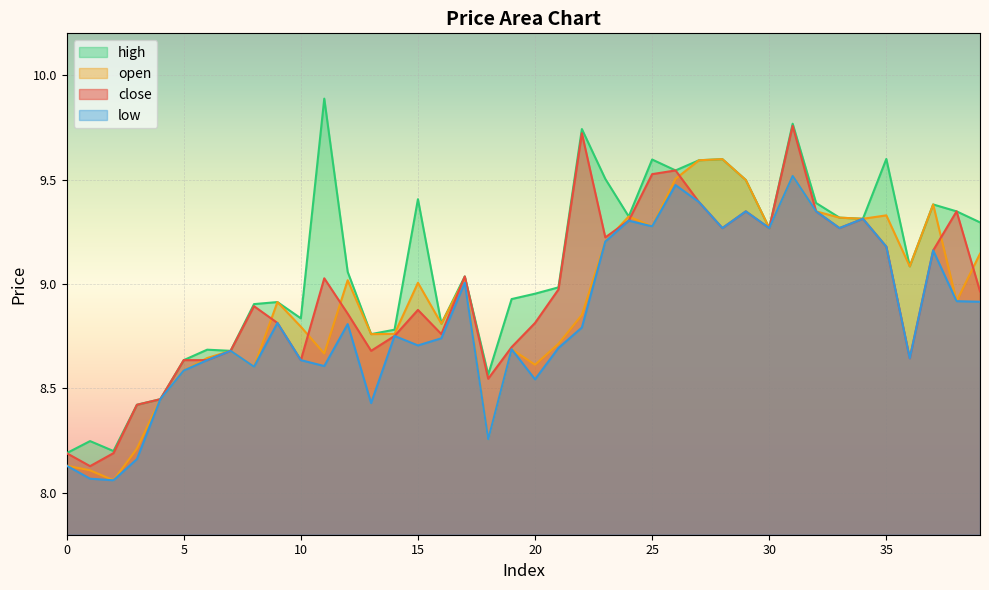

What is the value of the high point at the 38th from the left?

9.4